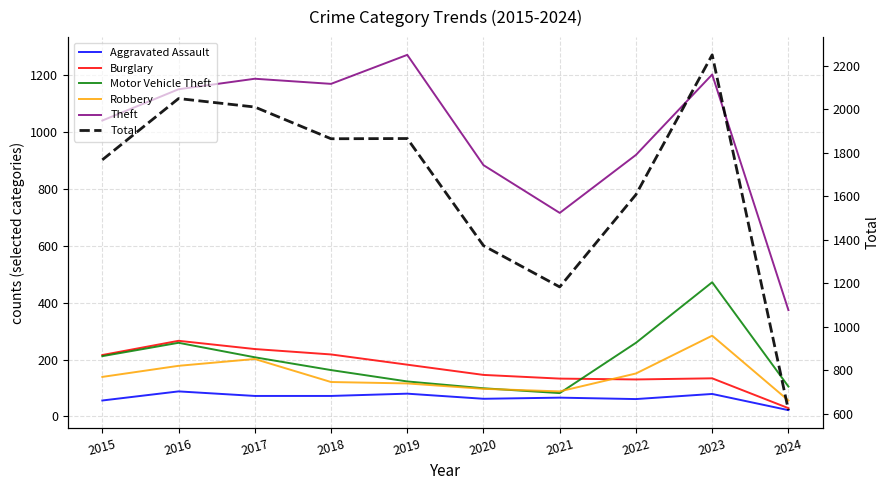

How many values in the Robbery series exceed 139?

4